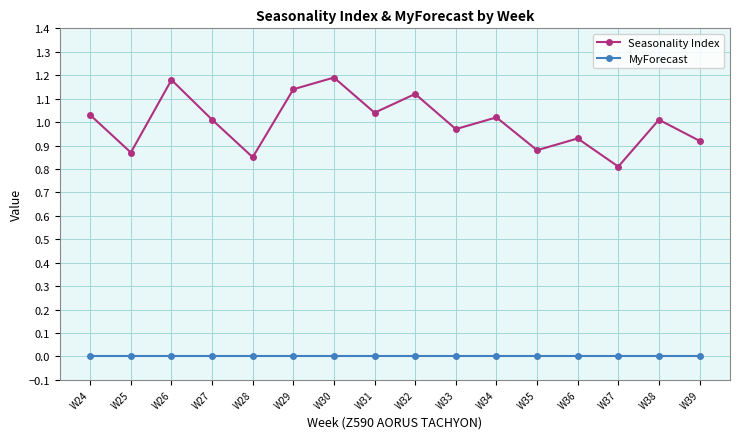

Rank the series at W32 from highest to lowest value.

Seasonality Index, MyForecast